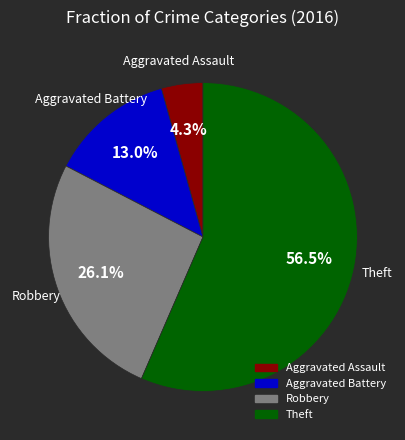

Does Theft account for over 50% of the chart?

Yes